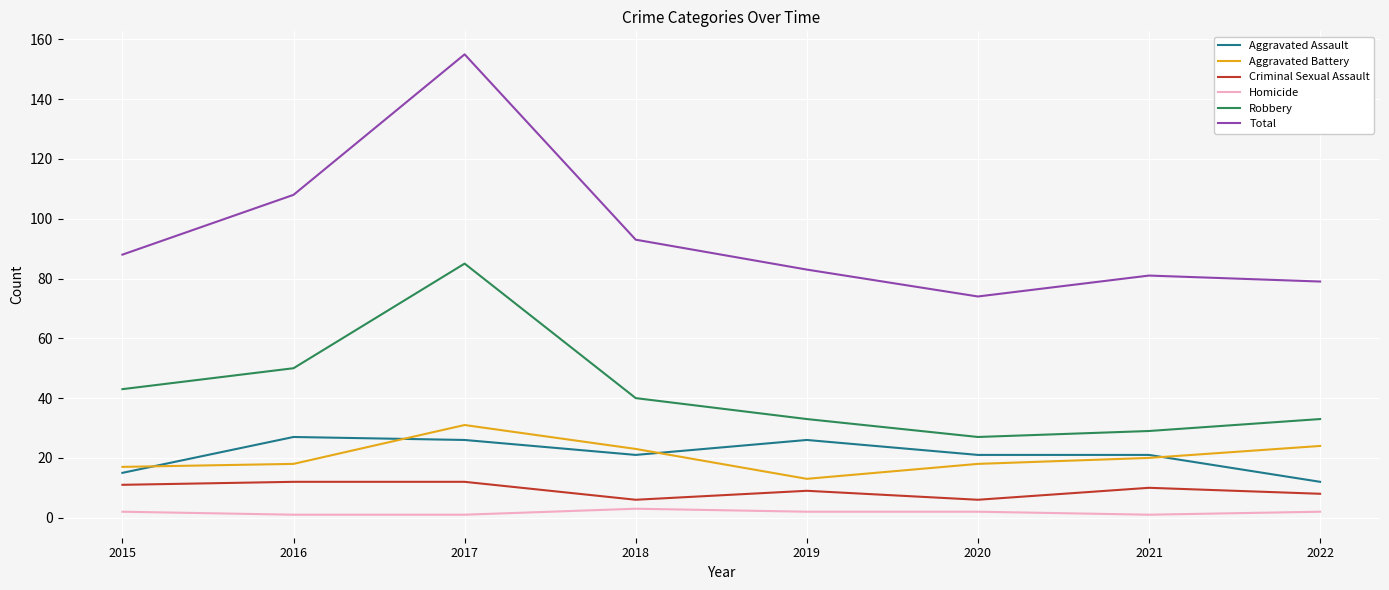

Which series changed the most between 2016 and 2017?

Total